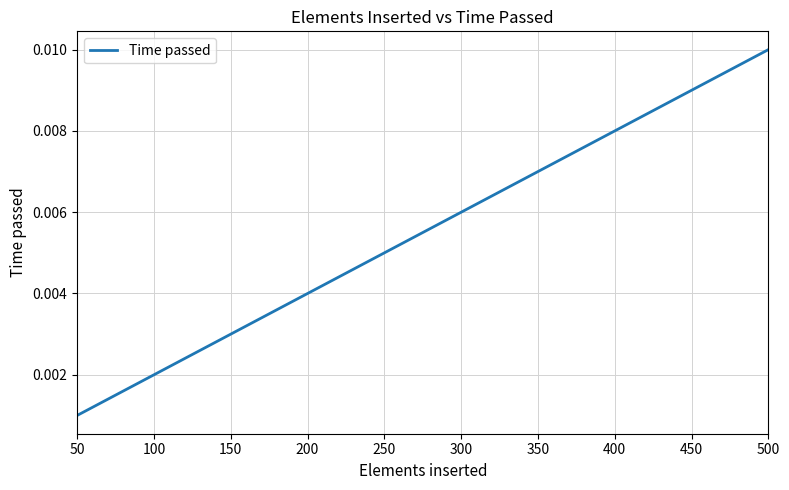

Which category has the lowest value across all series?

50